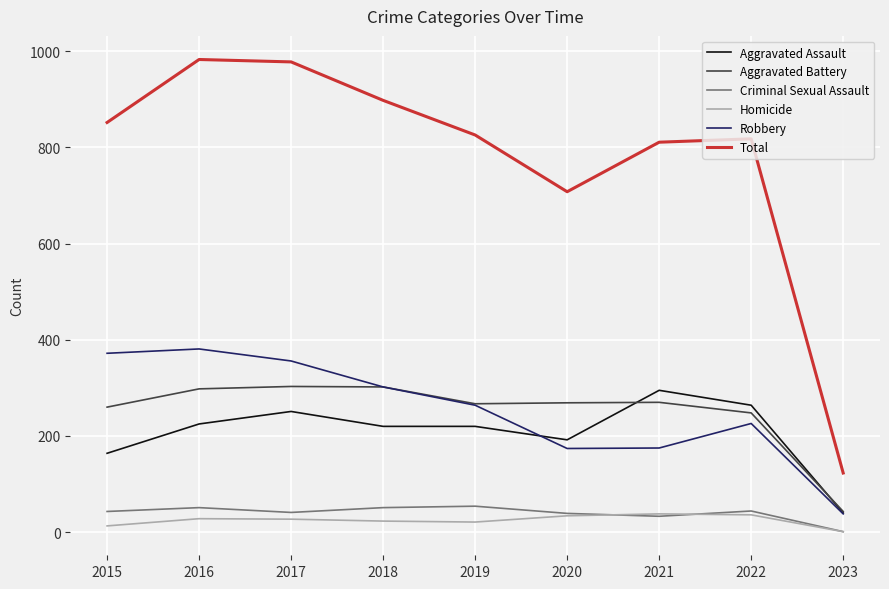

At which label does Robbery first exceed 264?

2015